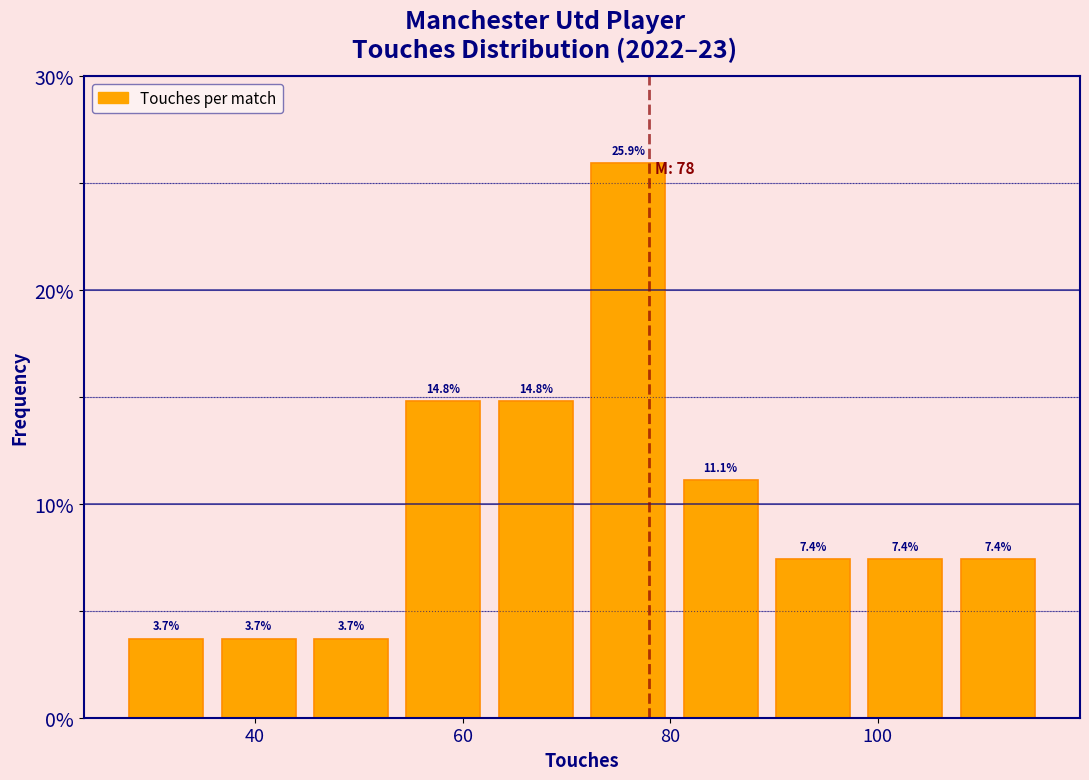

Which range on the x-axis has the tallest bar?

72 to 80